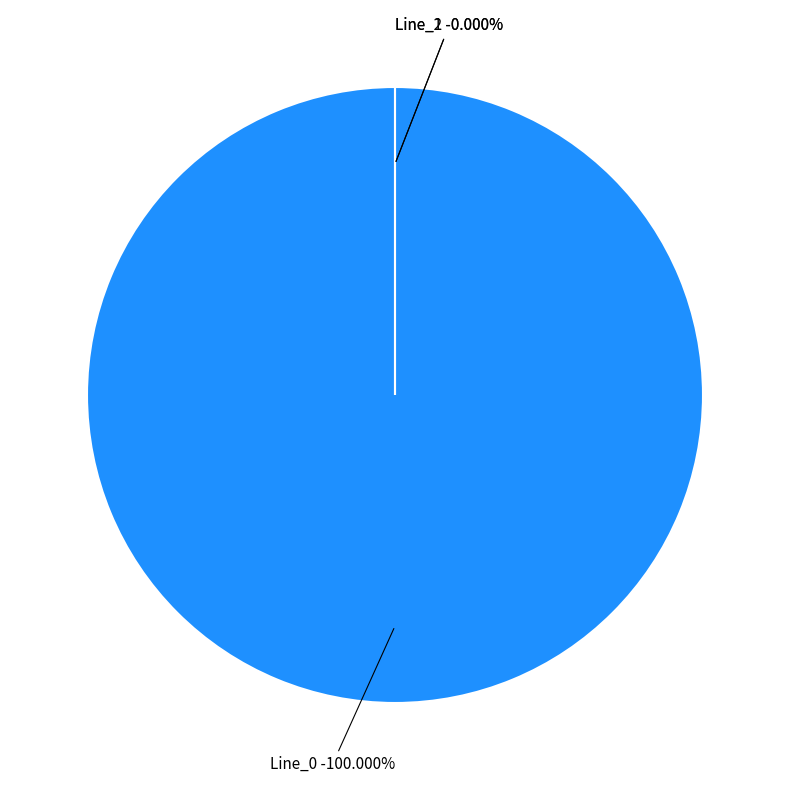

What percentage is the Line_0 slice, to the nearest percent?

100%